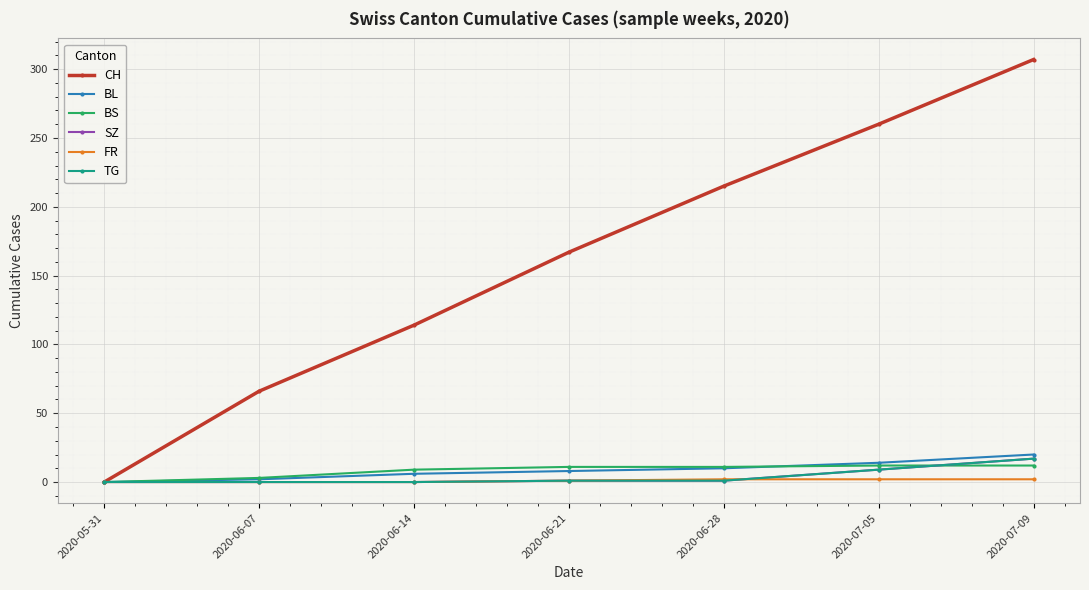

Is this an area chart (filled region under the line)?

No